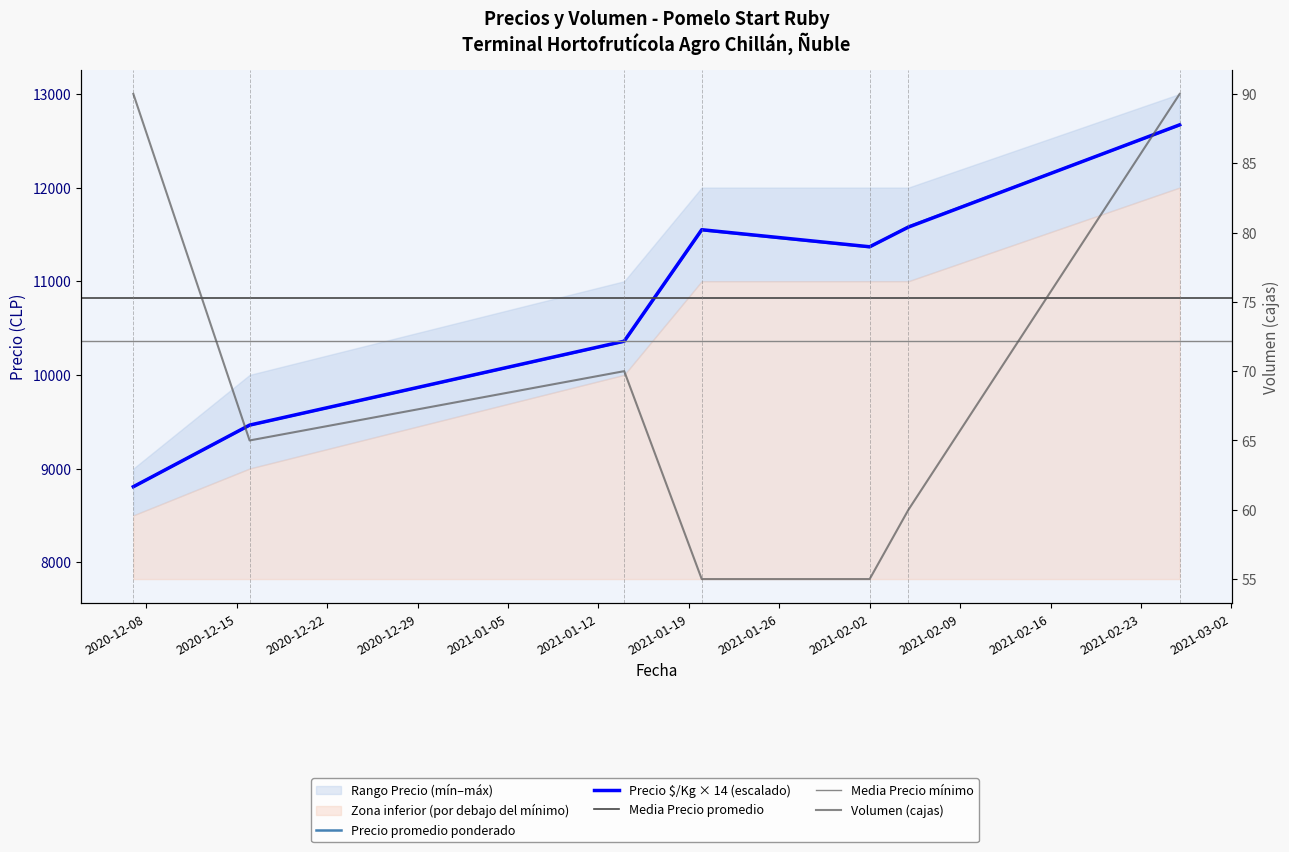

What is the sum of the Precio promedio ponderado values at 2021-02-02 and 2021-02-26?

24031